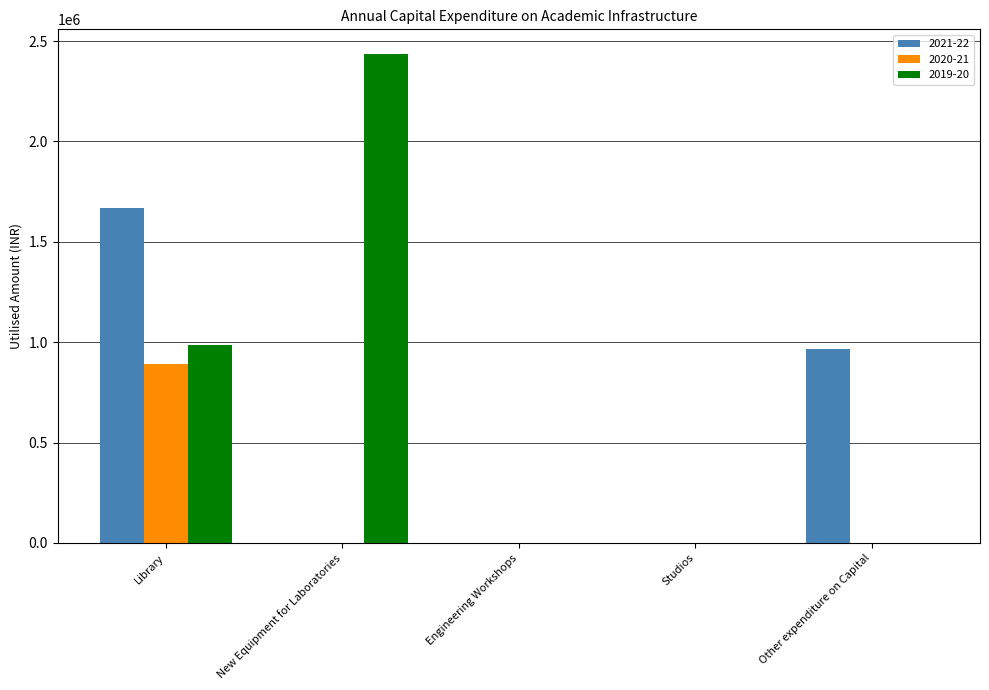

True or false: 2019-20 has a value of 1429456 at Other expenditure on Capital.

False